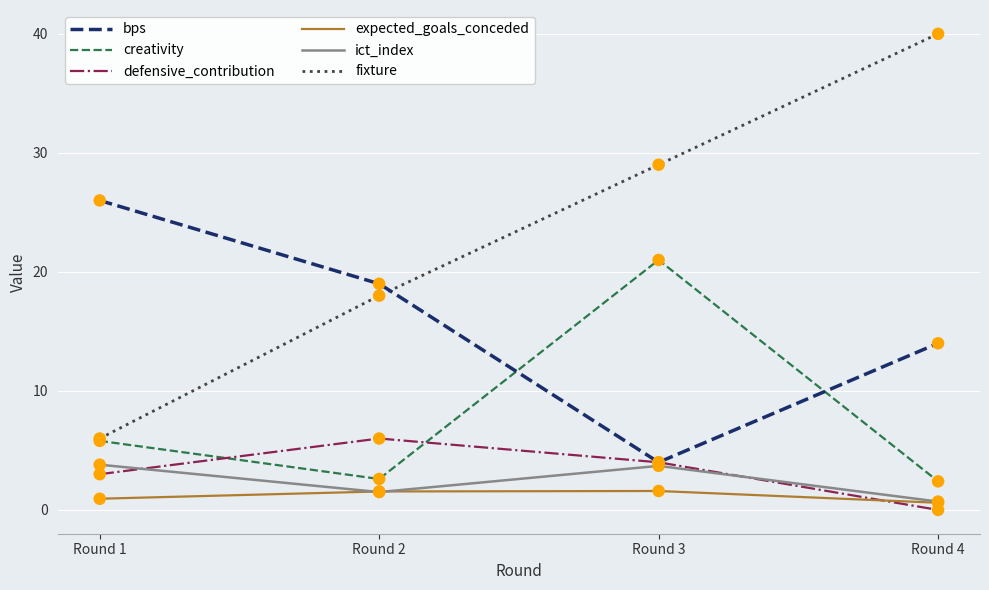

What is the total value across all series at Round 4?

57.7